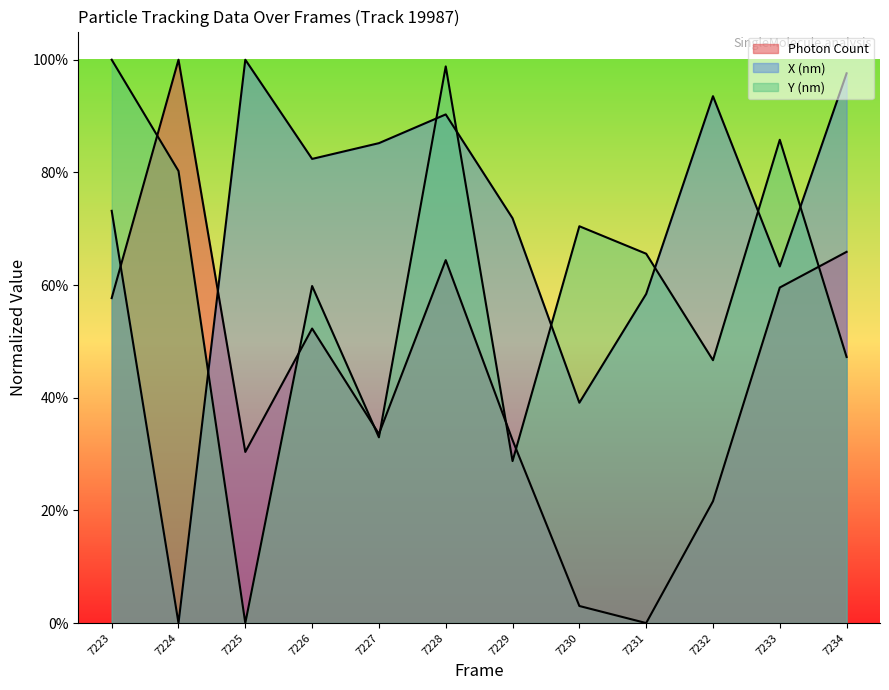

How many values in the Photon Count series exceed 0?

11